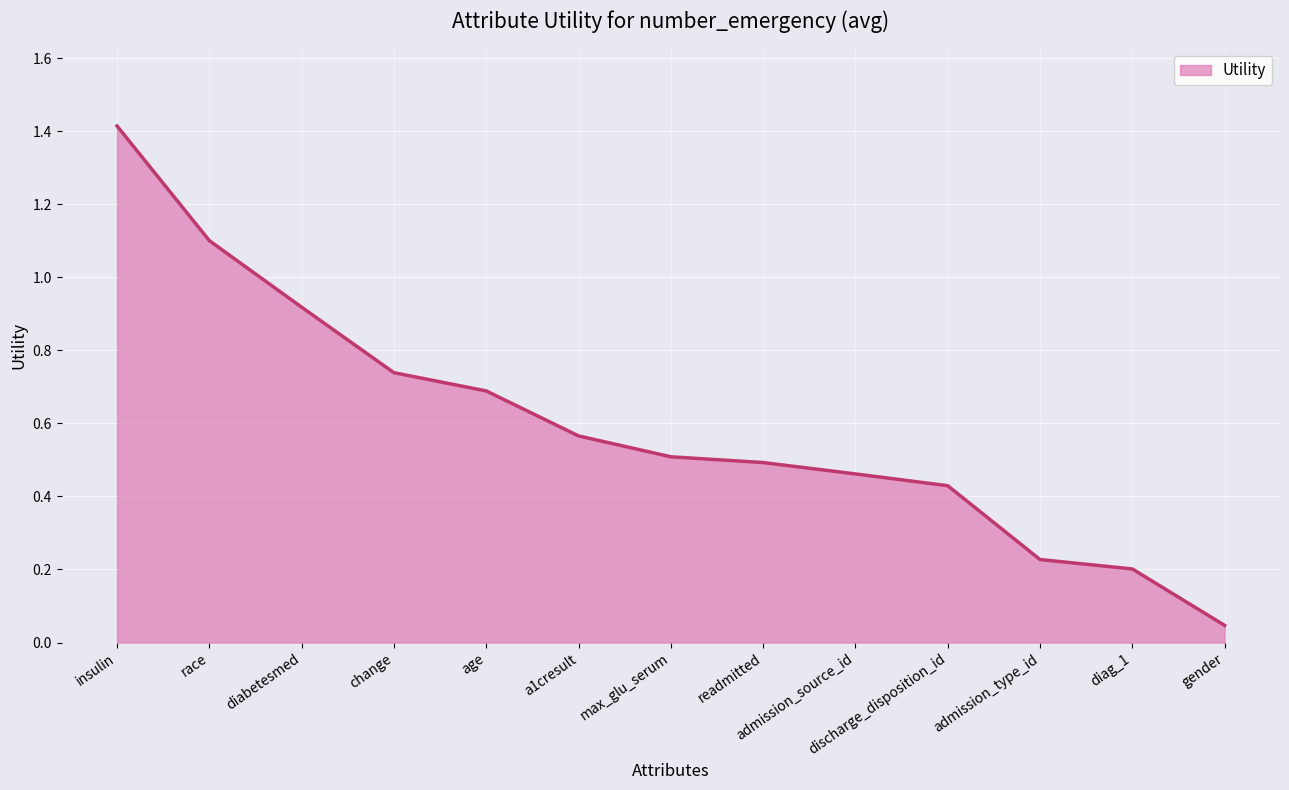

Count the number of data series in this chart.

1